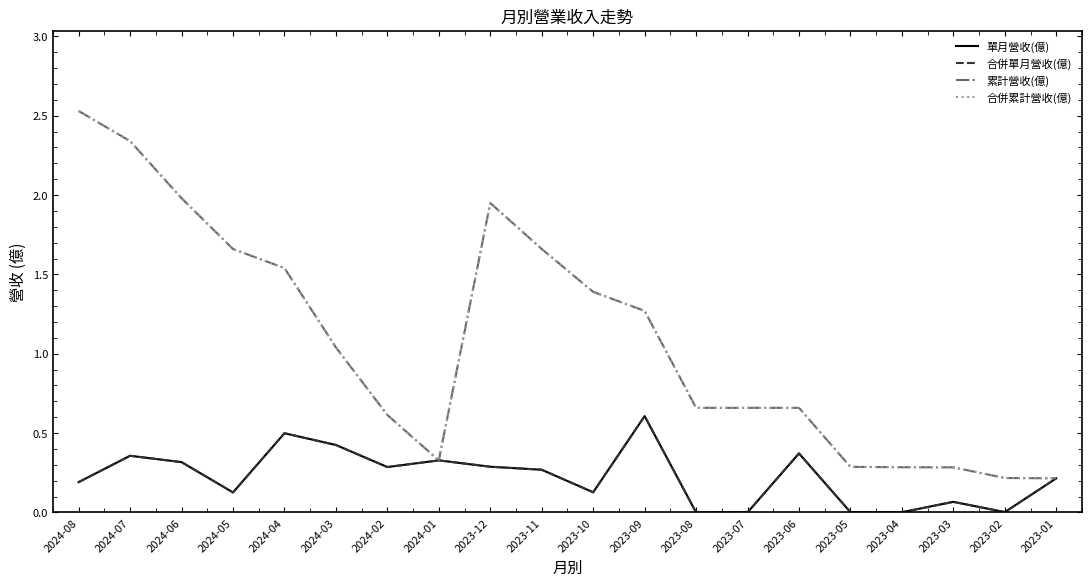

At which category does the chart reach its peak across all series?

2024-08